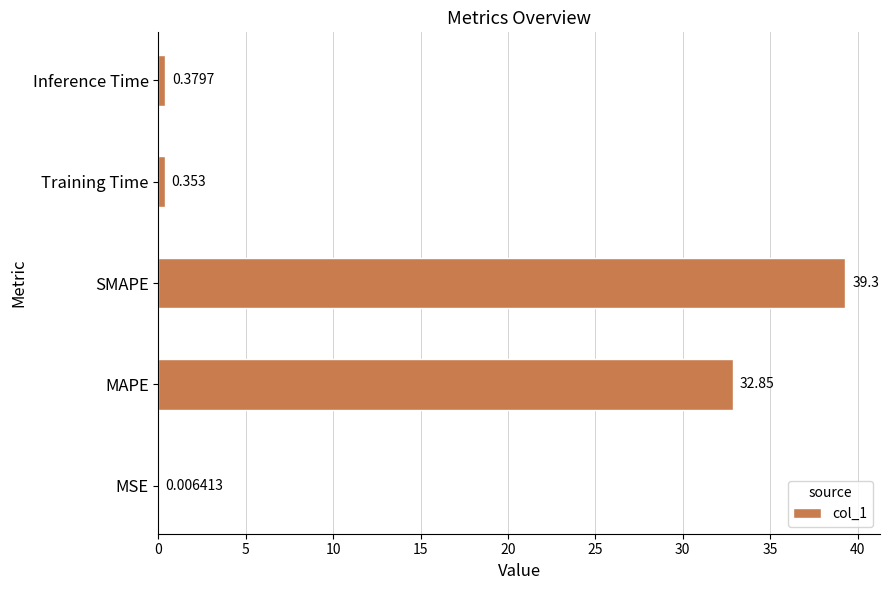

Where is the data nearest to the value 19?

MAPE